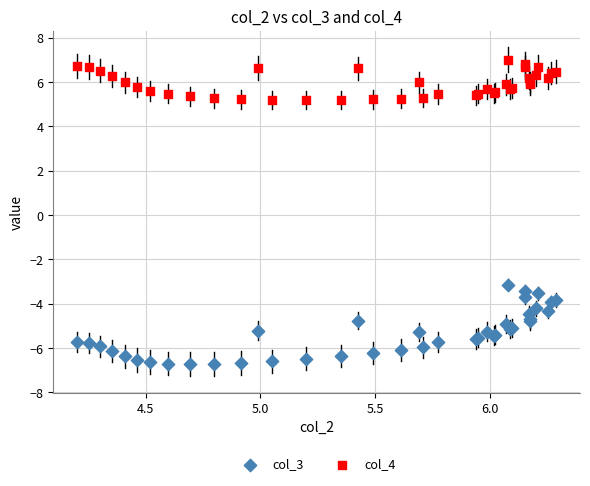

Which series has the widest spread of Y values?

col_3